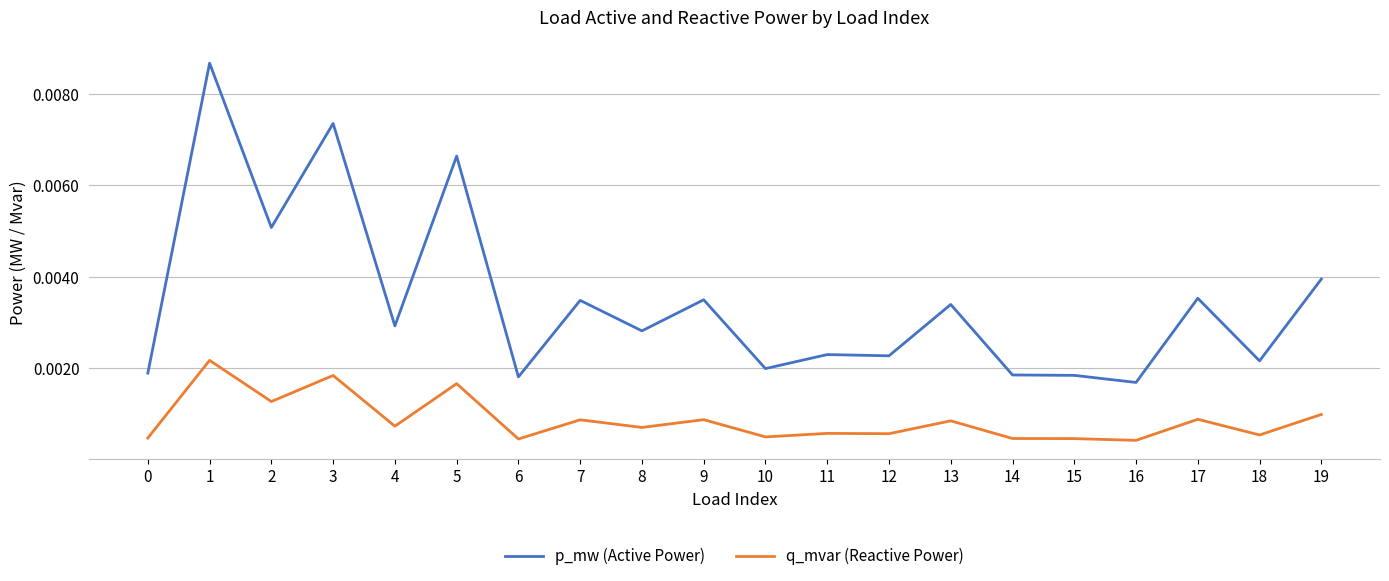

True or false: p_mw (Active Power) has more than 0 interior local peaks.

True